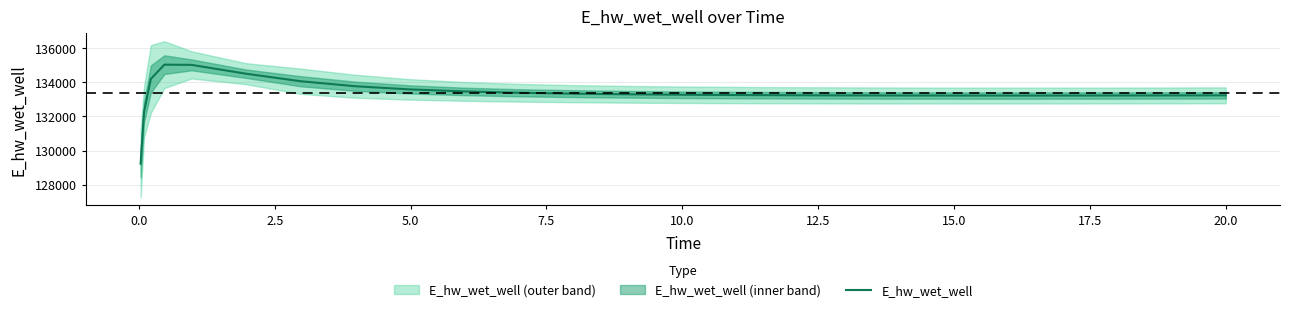

What is the highest value of the E_hw_wet_well series?

135040.7